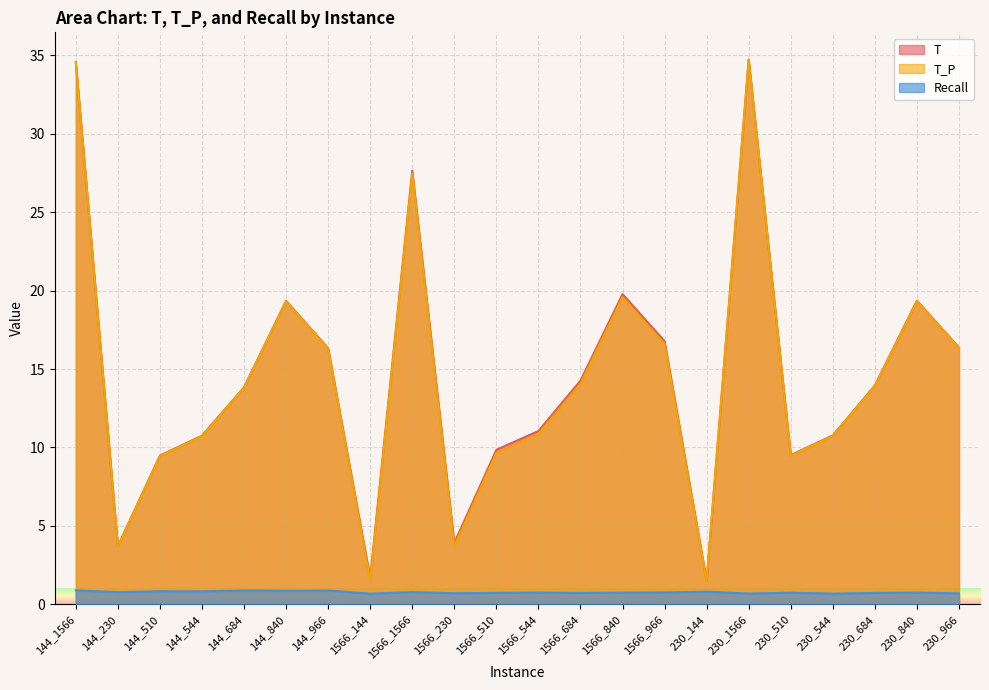

Reading right to left, what are all the values shown in this chart?

T: 16.4	19.4	13.9	10.8	9.5	34.7	1.5	16.8	19.8	14.3	11.1	9.8	3.9	27.6	1.7	16.3	19.4	13.8	10.8	9.5	3.7	34.6
T_P: 16.3	19.3	13.9	10.7	9.5	34.7	1.5	16.6	19.6	14.1	10.9	9.7	3.7	27.5	1.5	16.3	19.3	13.8	10.7	9.4	3.7	34.5
Recall: 0.7	0.7	0.7	0.7	0.7	0.7	0.8	0.7	0.7	0.7	0.7	0.7	0.7	0.8	0.7	0.9	0.9	0.9	0.8	0.8	0.8	0.9